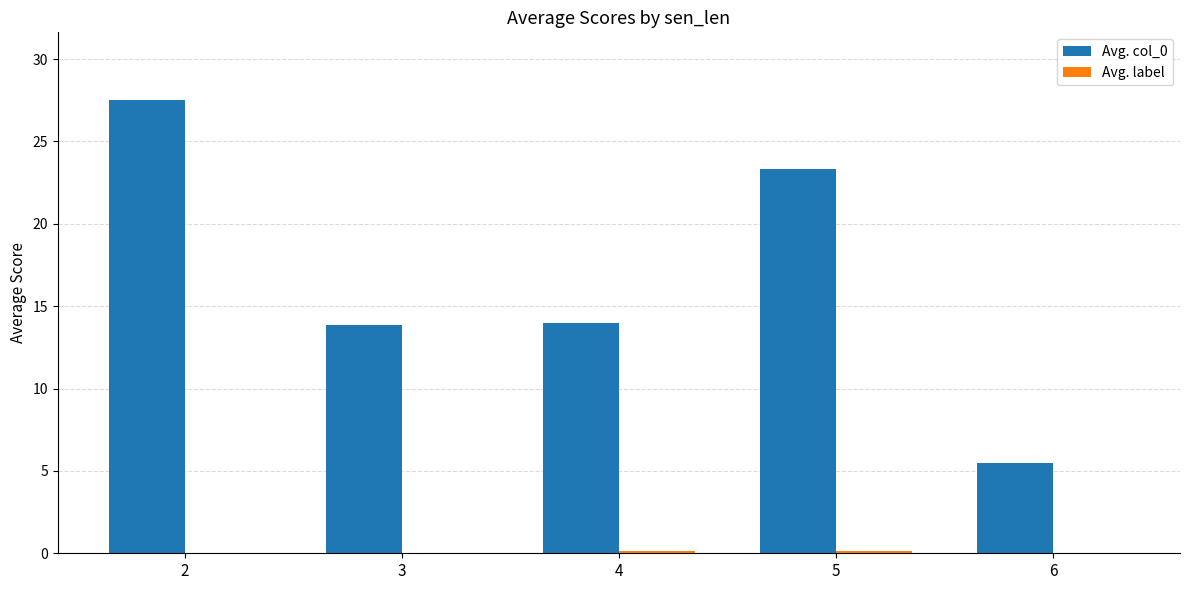

What is the total value across all series at 6?

5.5